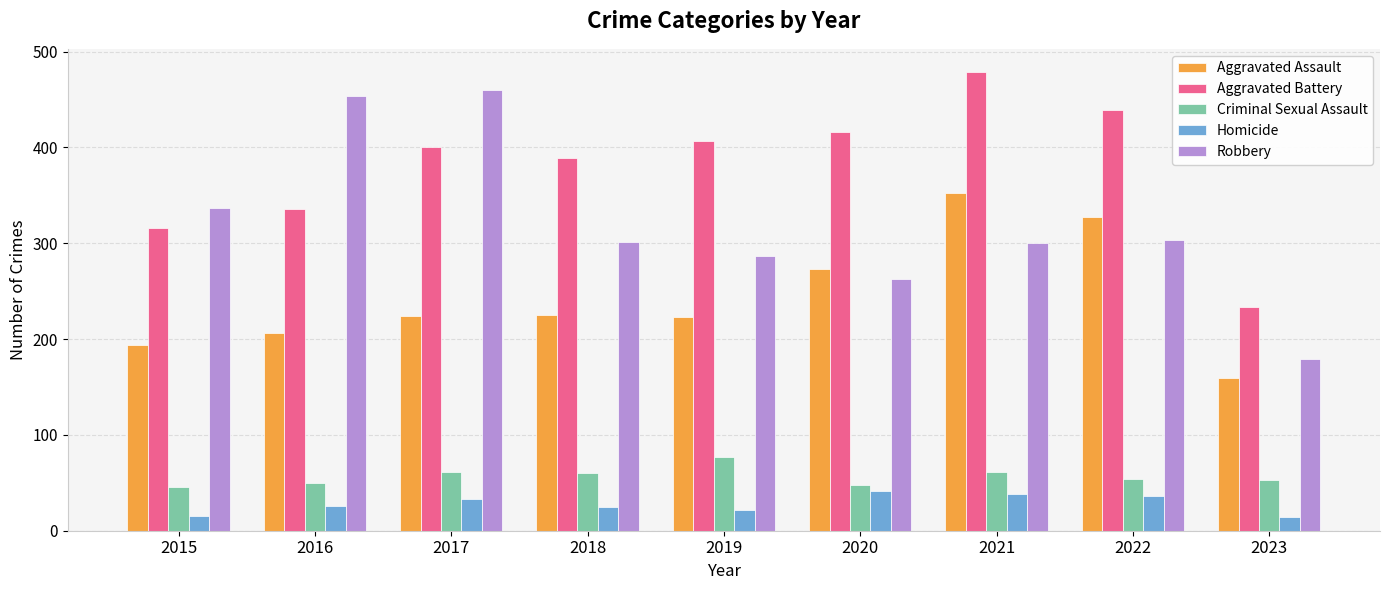

At which category is the sum across all series the highest?

2021